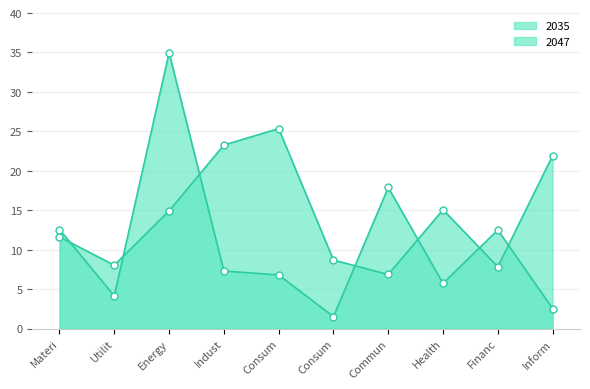

Which series reaches the maximum Y coordinate?

2047